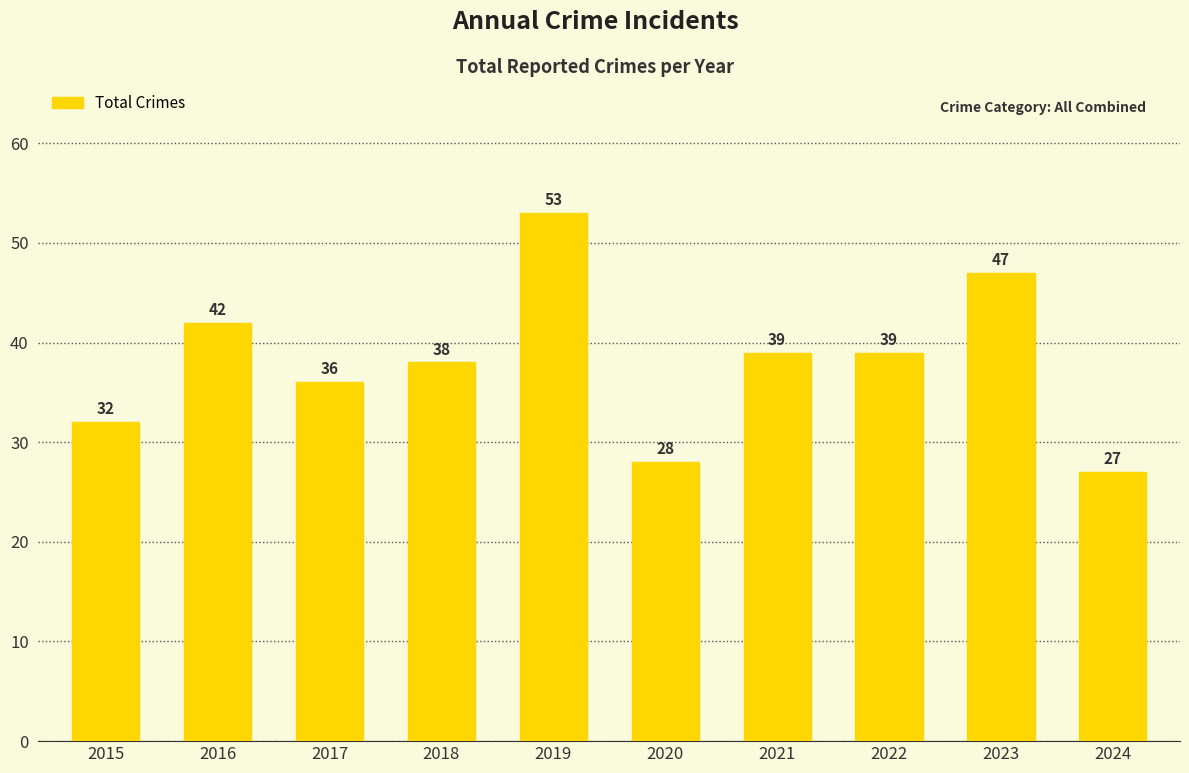

Which has a higher value, 2020 or 2016?

2016